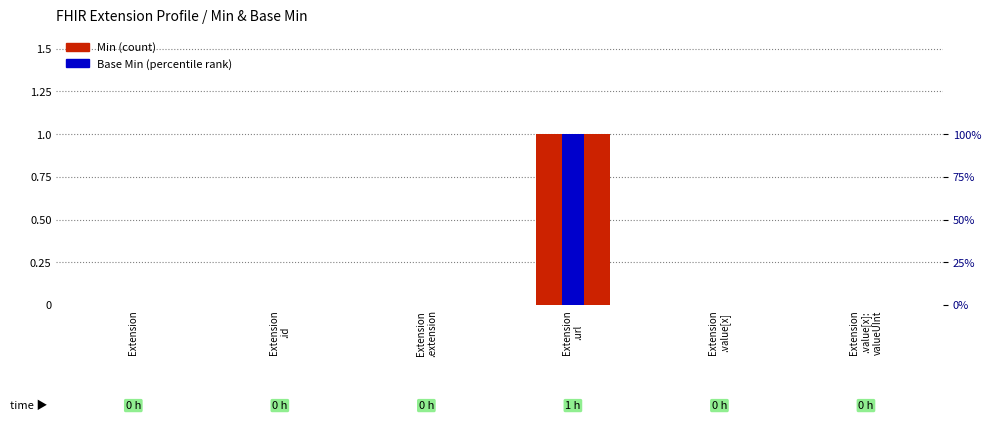

Is the value of Base Min at Extension
.value[x]:
valueUInt greater than the value of Min at Extension?

No